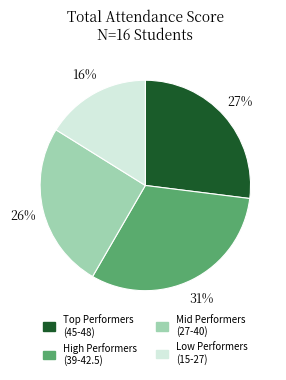

Is it true that High Performers (39-42.5) is 31% of the pie?

True